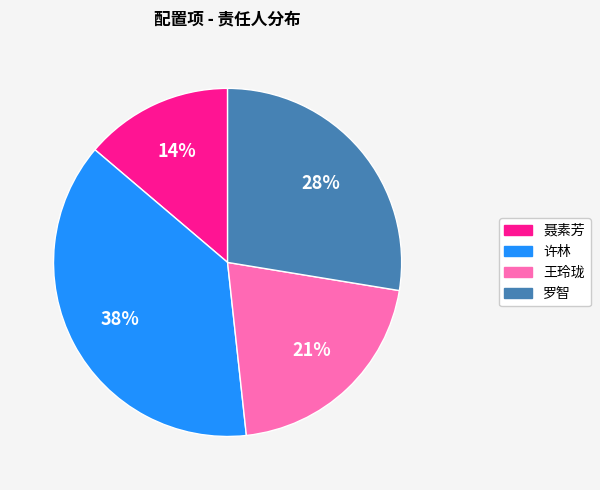

Is there a majority slice in this chart?

No